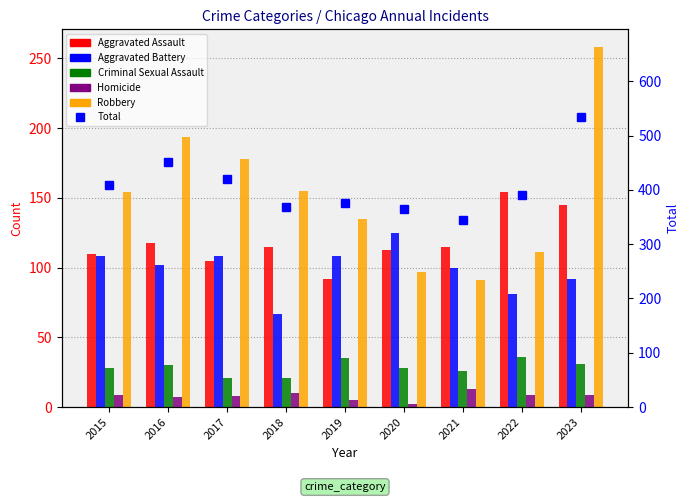

What is the value of the Robbery bar at the 6th from the left?

97